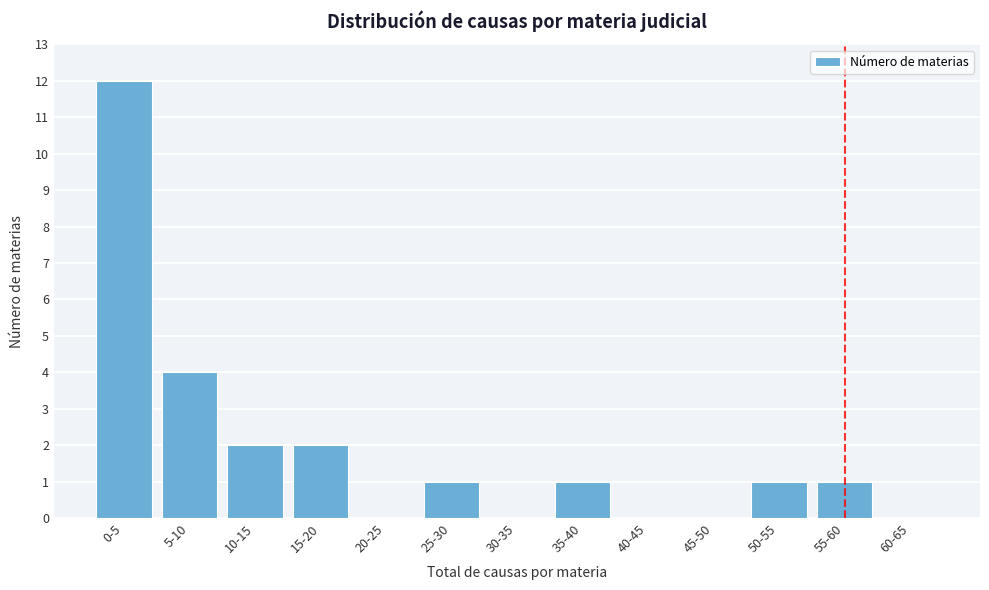

Reading left to right, list all the values displayed in this chart.

0-5=12	5-10=4	10-15=2	15-20=2	20-25=0	25-30=1	30-35=0	35-40=1	40-45=0	45-50=0	50-55=1	55-60=1	60-65=0